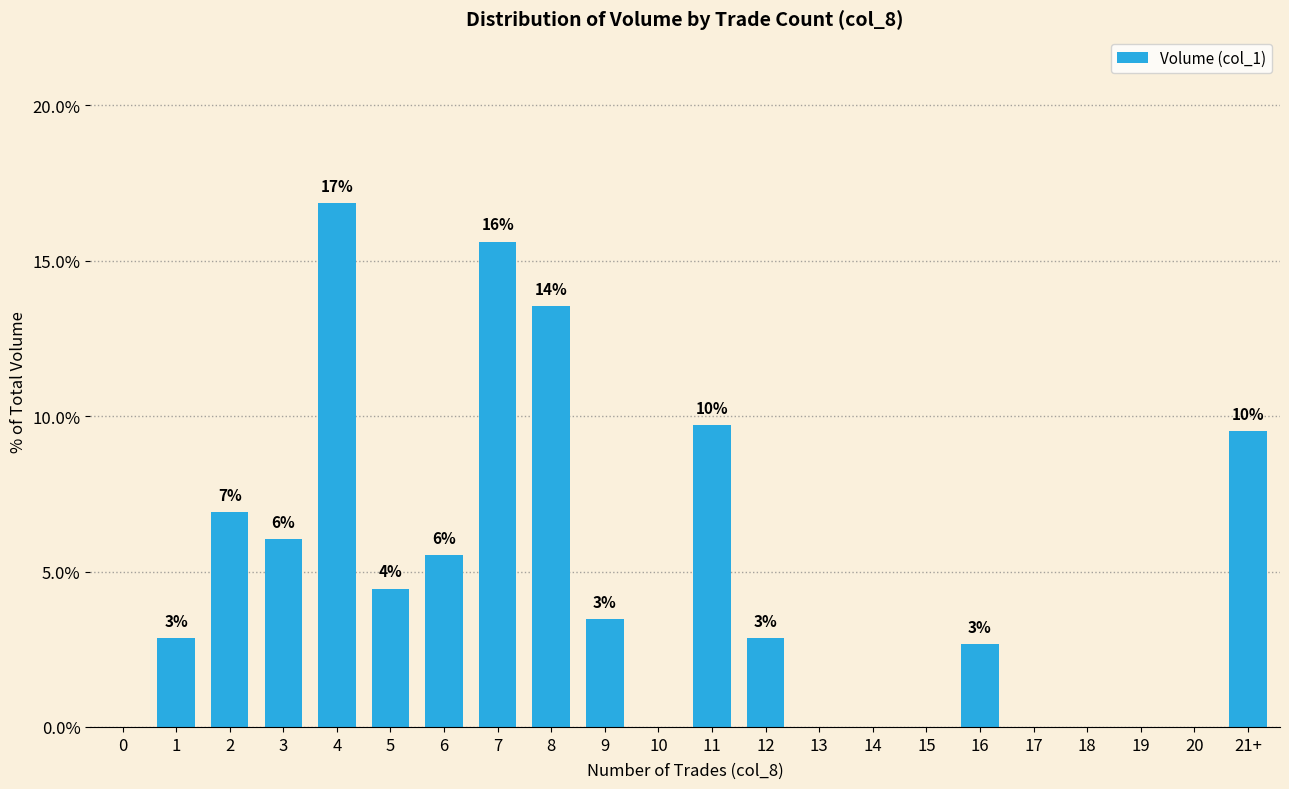

How many values are above zero?

13